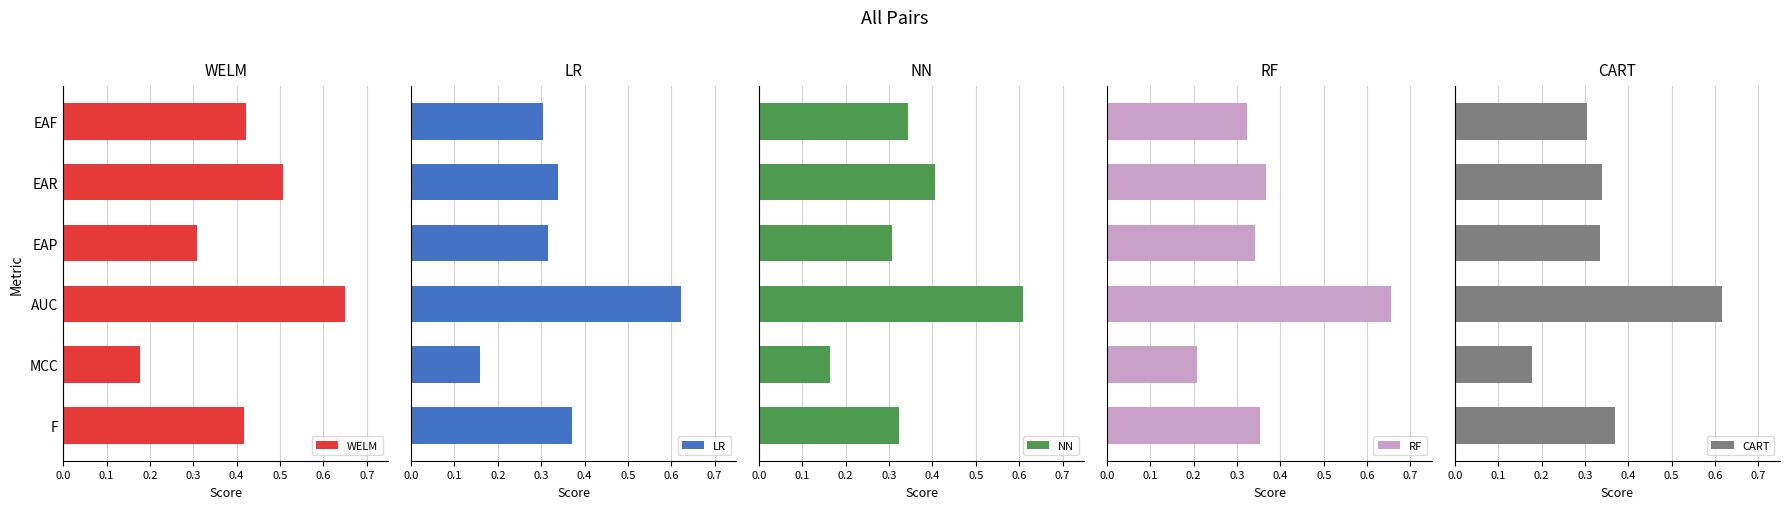

Count the LR values in the range 0 to 1.

6